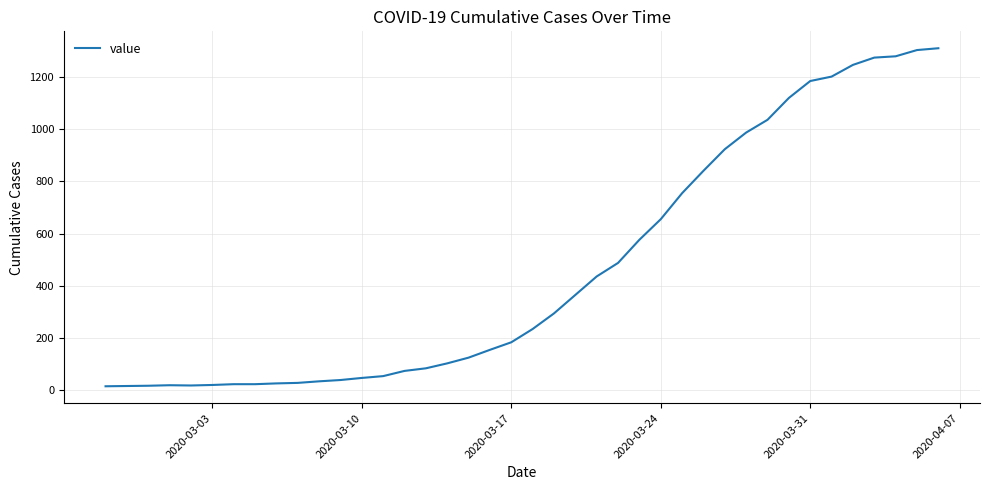

What is the greatest value displayed?

1312